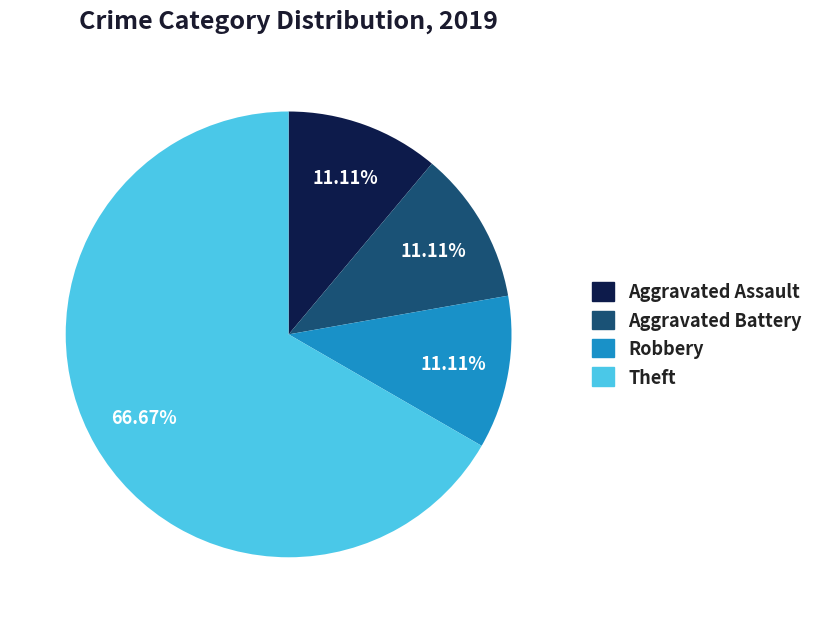

Which slice represents more than half of the pie?

Theft